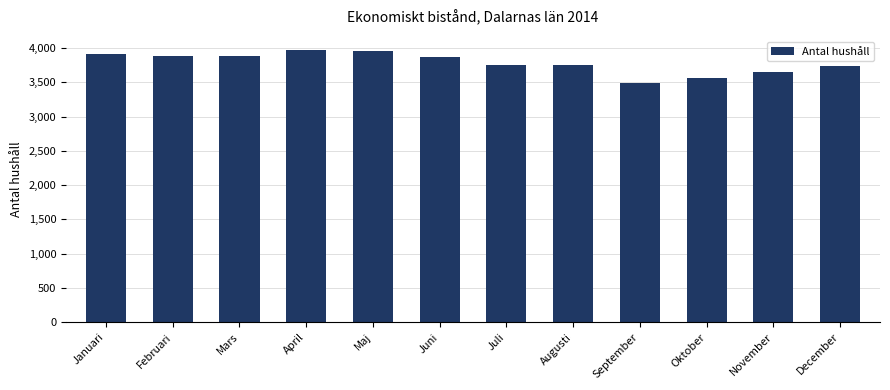

Between December and Juni, which is larger?

Juni